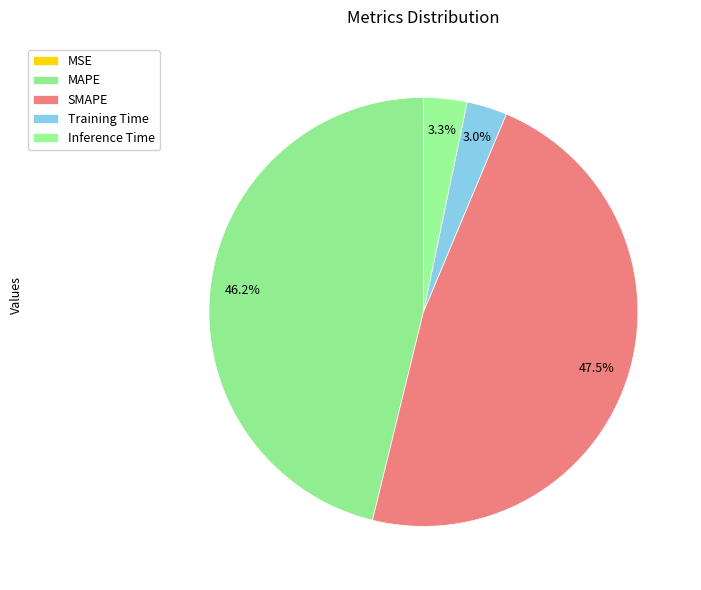

Between Training Time and MSE, which is larger?

Training Time